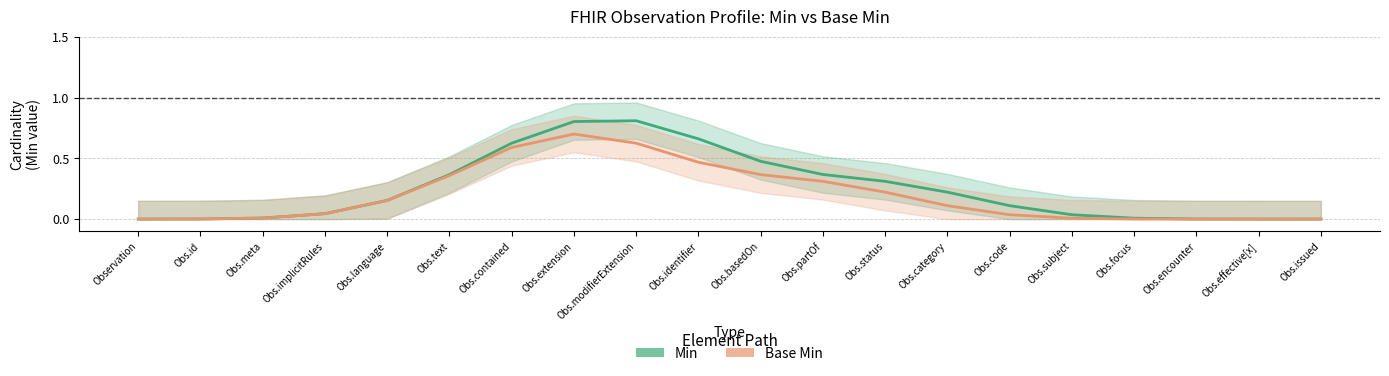

True or false: Min and Base Min cross at least once.

False